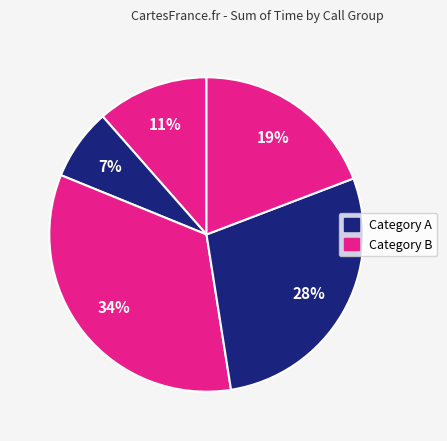

How many segments does this pie chart have?

5